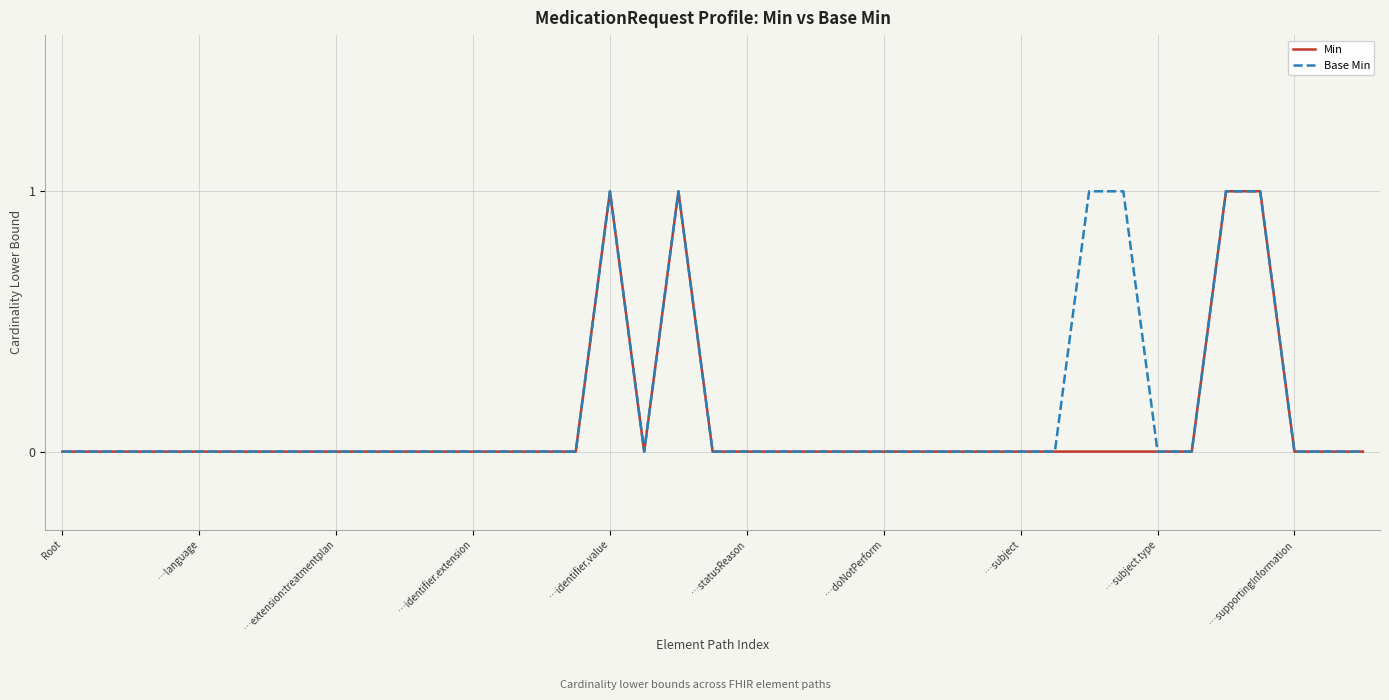

True or false: Base Min has a value of 1 at …language.

False